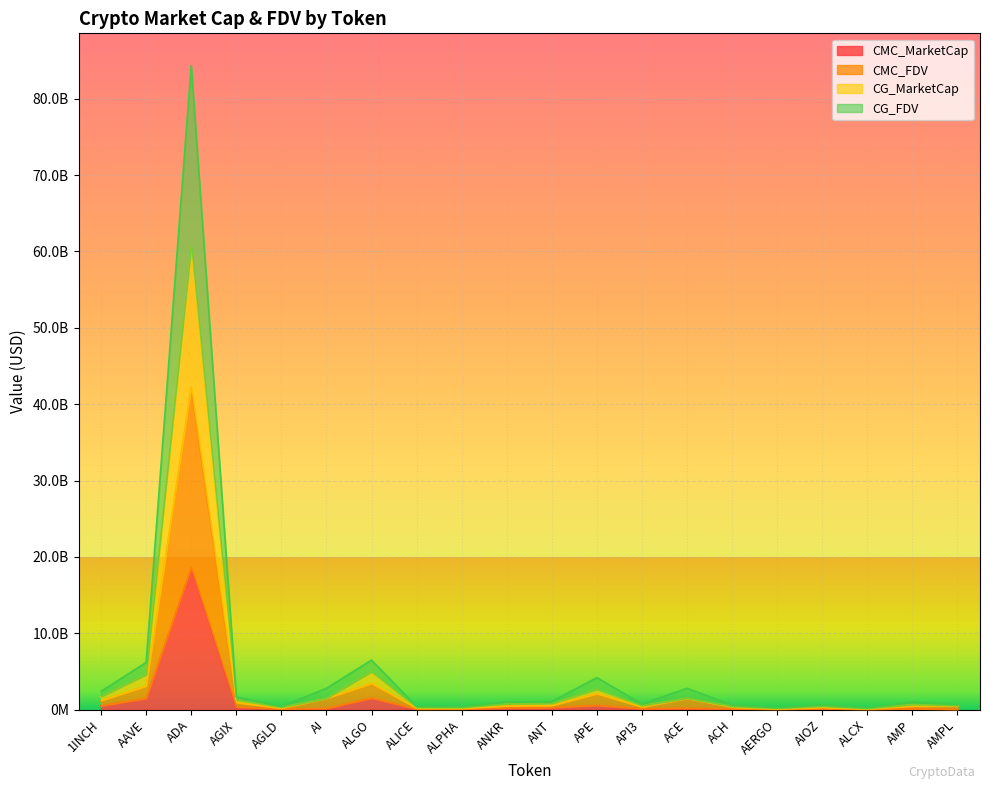

What is the difference between the CG_MarketCap values at ADA and AI?

59205207160.3